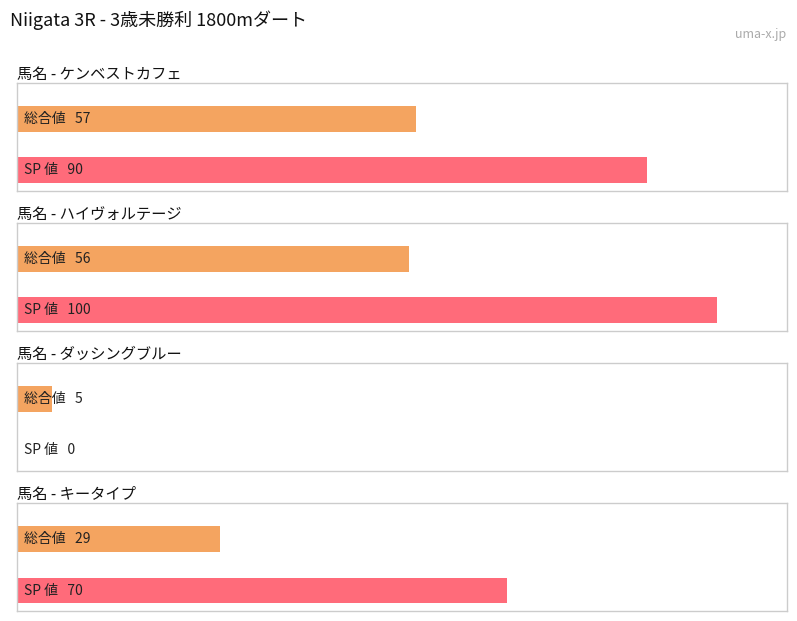

Which category has the lowest value in the 総合値 series?

ダッシングブルー